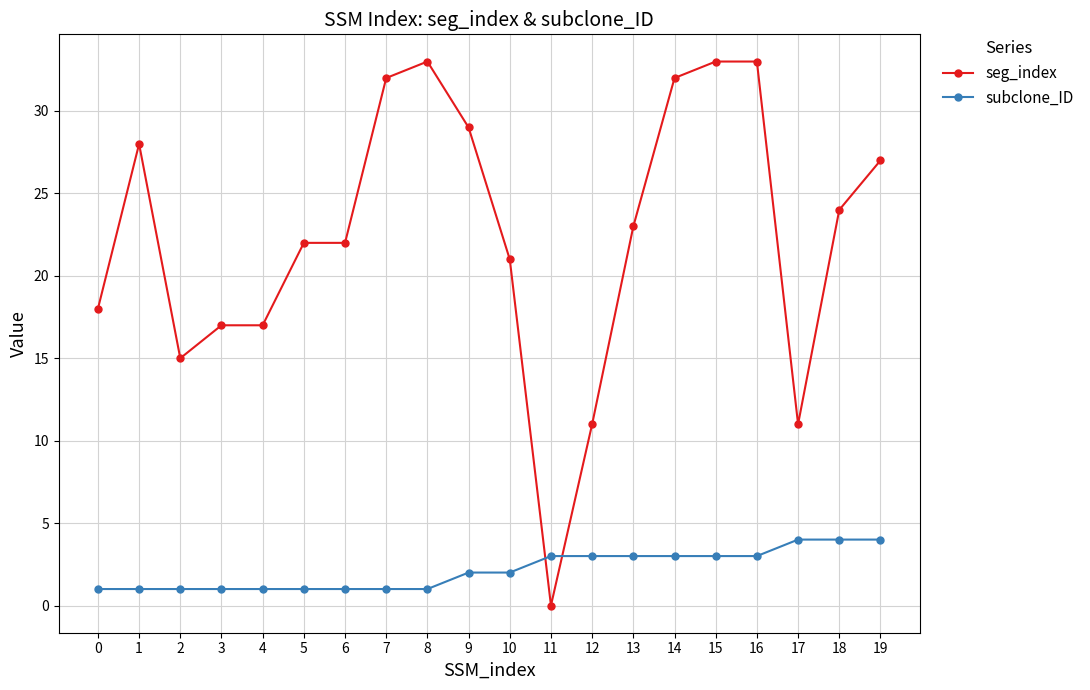

Between 1 and 4, which series saw the biggest shift?

seg_index